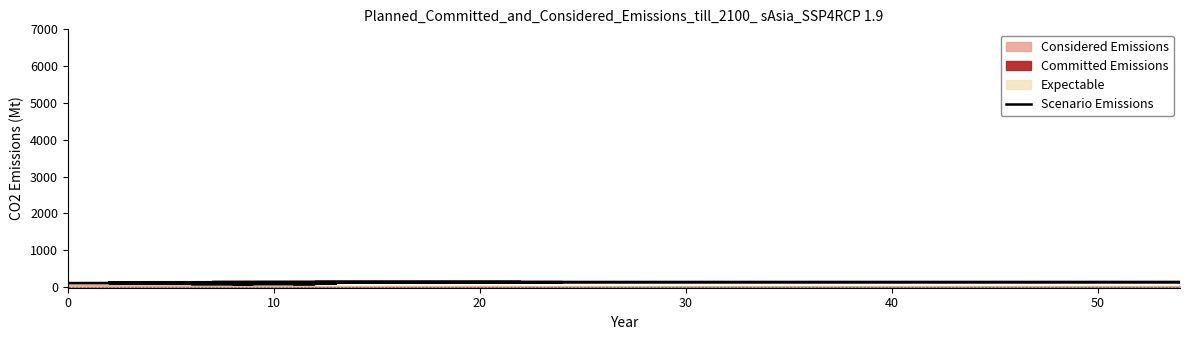

How many interior local peaks (higher than both neighbors) does the data have?

1